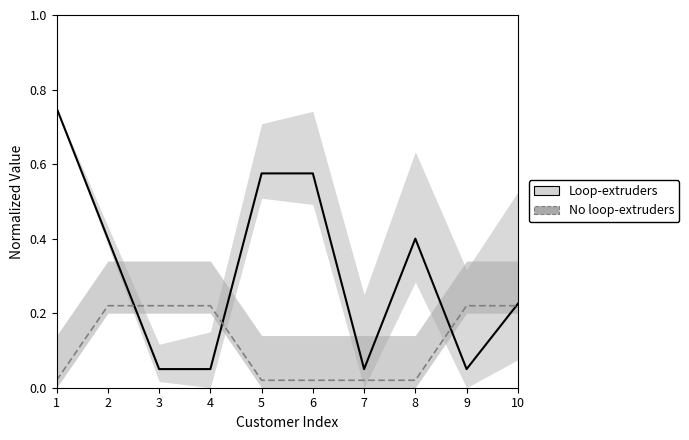

Does the chart display data point markers on the line(s)?

No